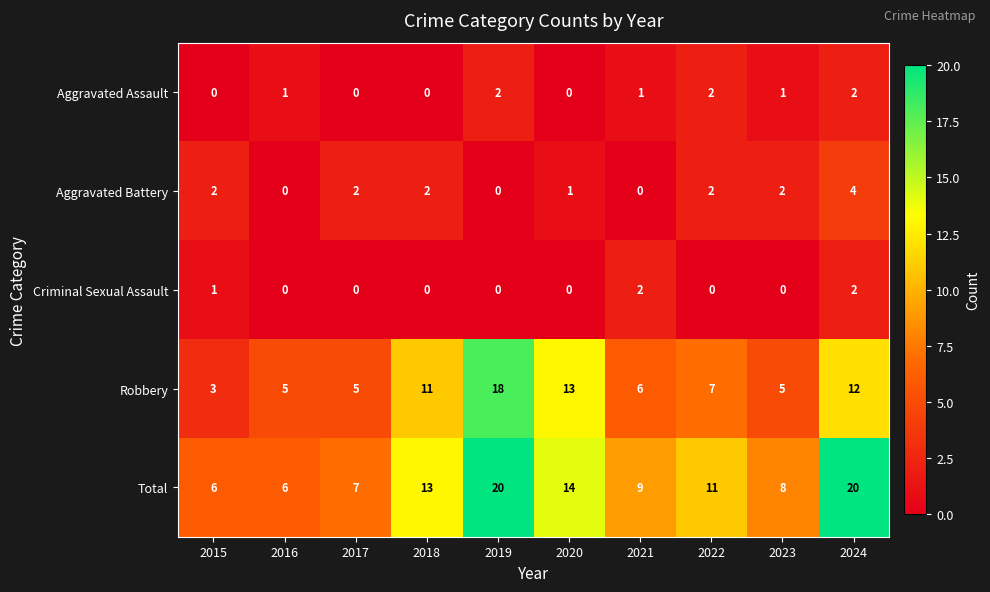

At which label does Robbery first exceed 7?

2018